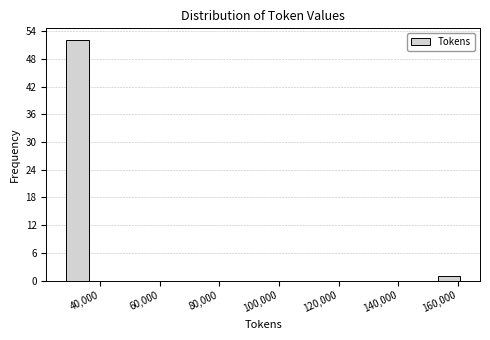

What is the height of the bar covering 28000 to 36000 on the x-axis? Neither the bar edges nor the heights are printed on the chart, so give them approximately, as read against the axes.

52